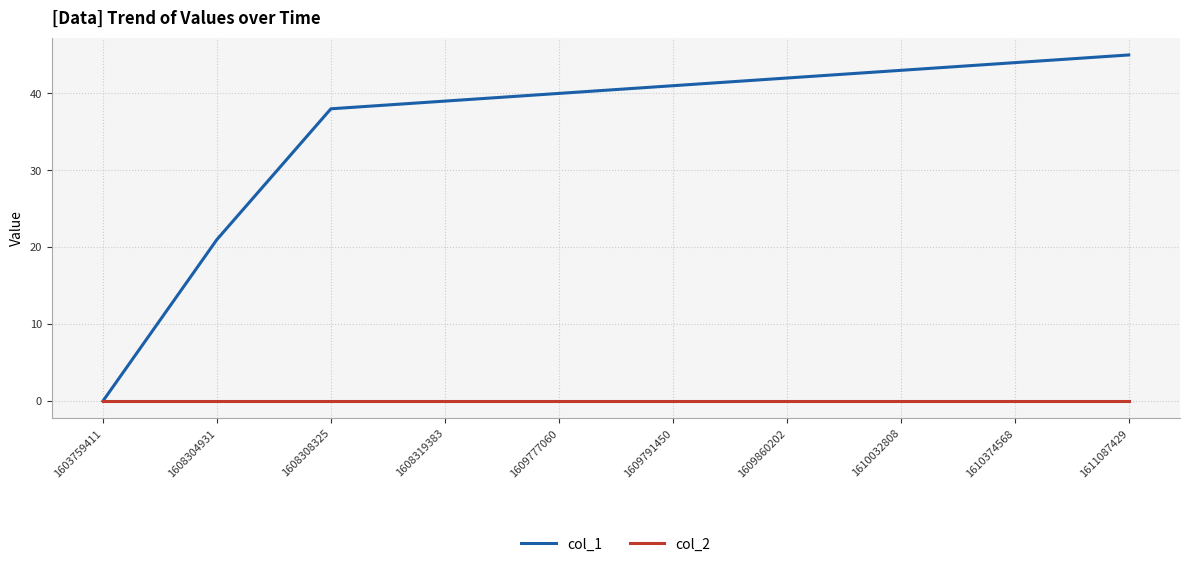

Does the chart have visible grid lines?

Yes